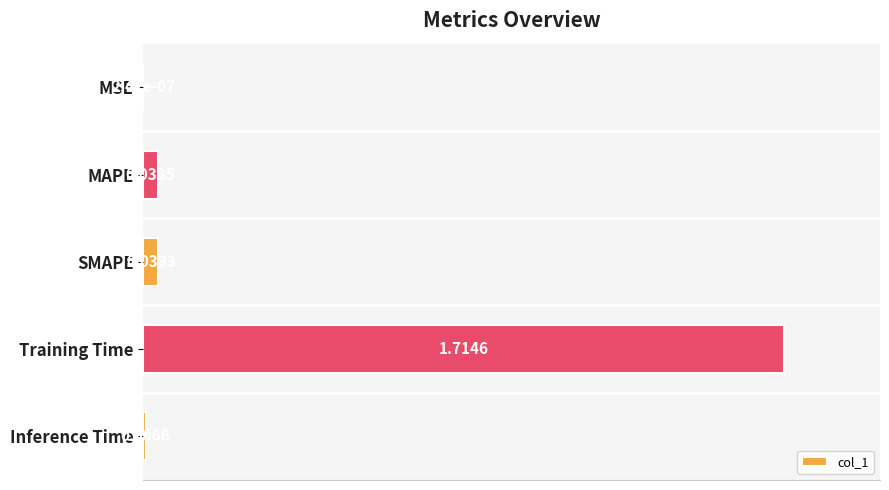

What is the sum of all values?

1.0